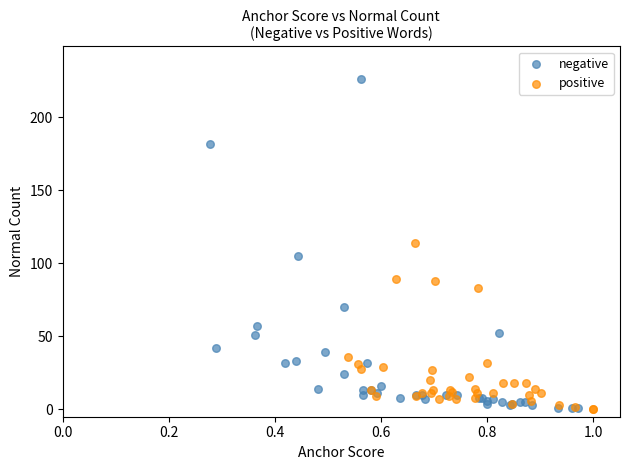

Which series has the widest spread of Y values?

negative